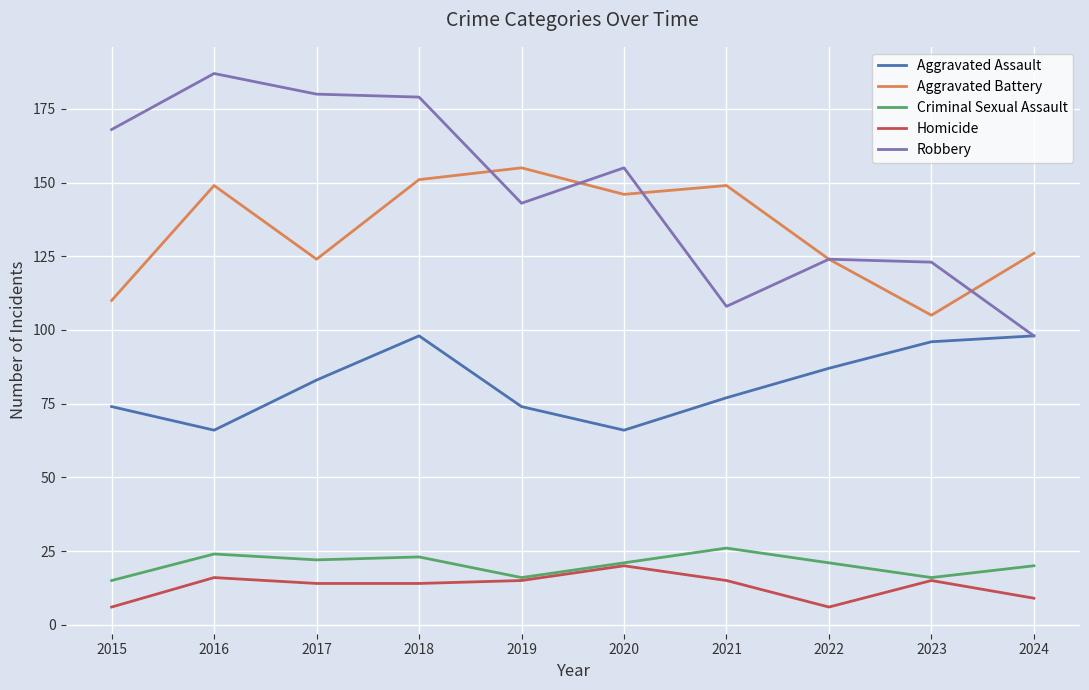

Is the value of Aggravated Assault at 2020 greater than the value of Aggravated Battery at 2023?

No